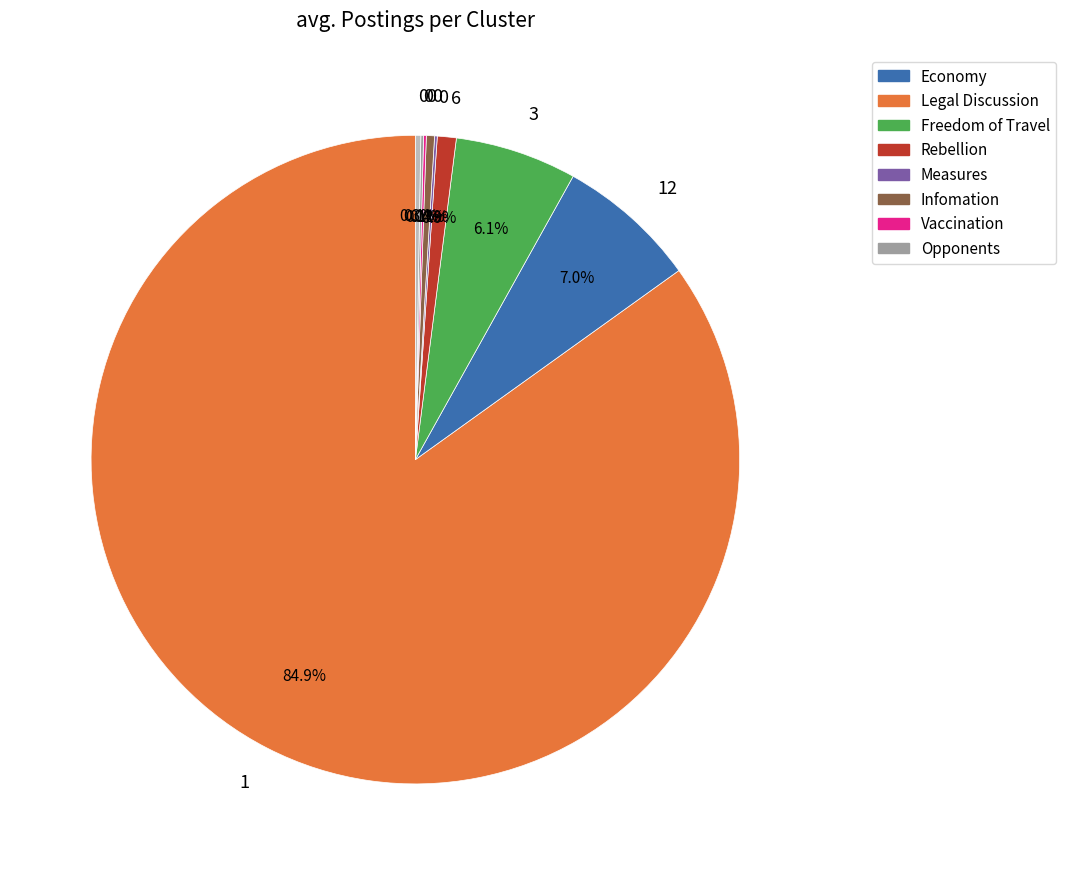

Does any single category account for the majority?

Yes